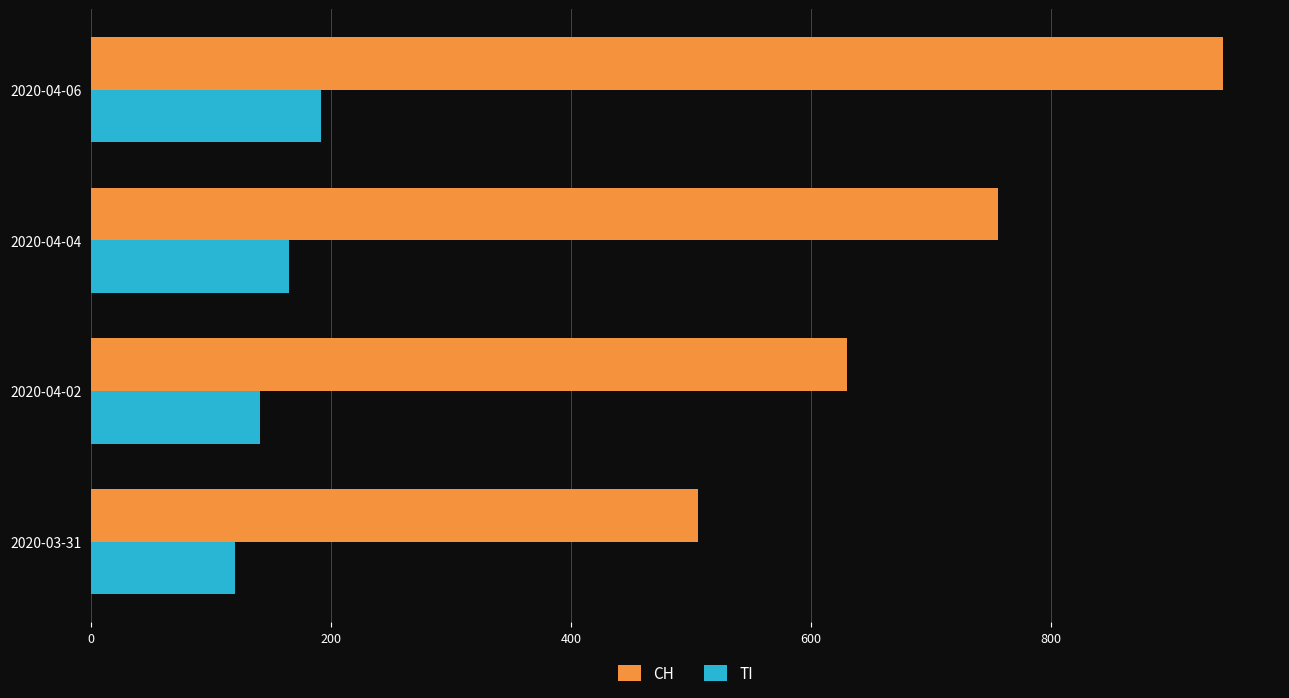

What is the sum of all CH values?

2836